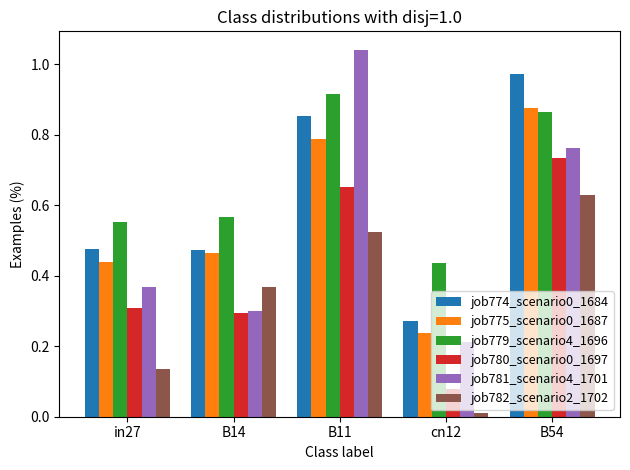

Which category has the highest value in the job781_scenario4_1701 series?

B11